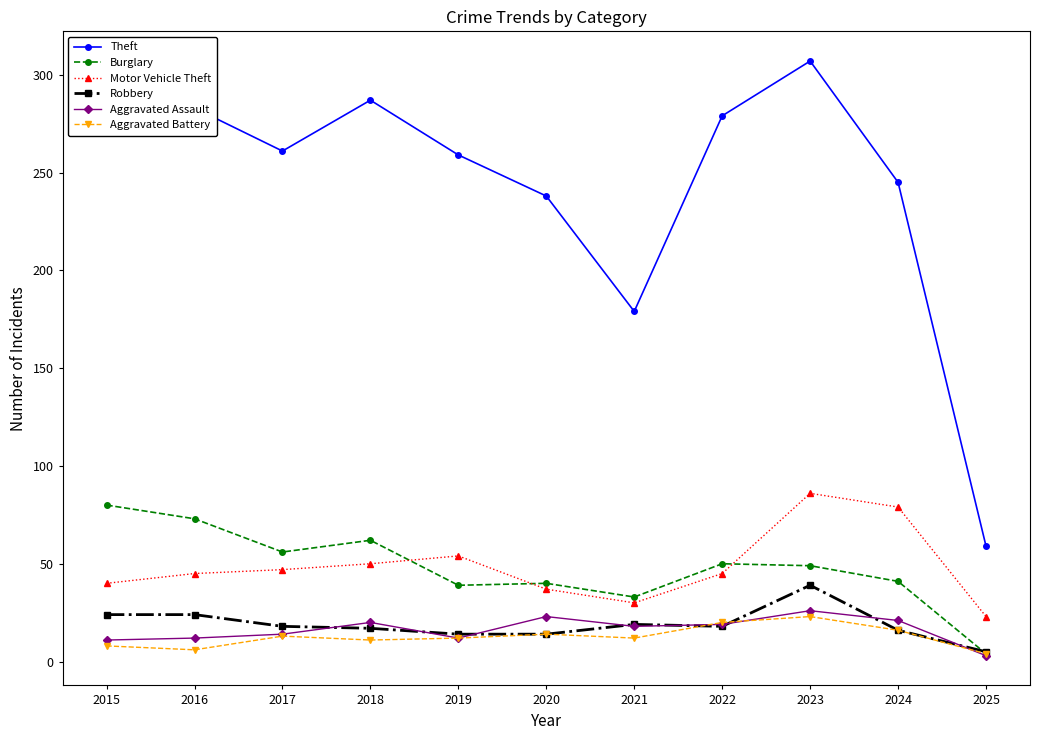

Does the chart have visible grid lines?

No